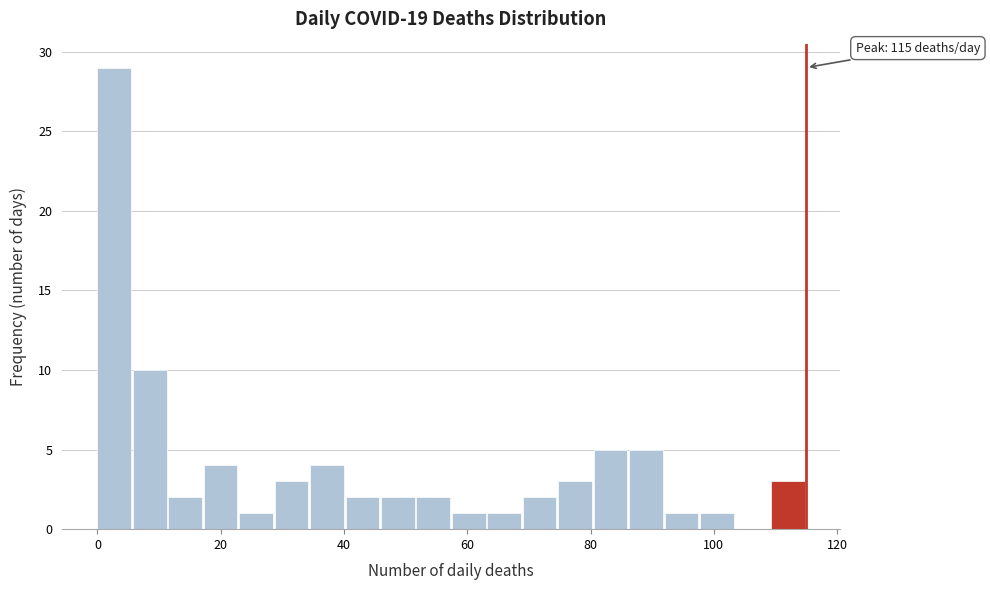

Around what value on the x-axis is the tallest bar? Give the approximate position of its centre, as read against the axis.

2